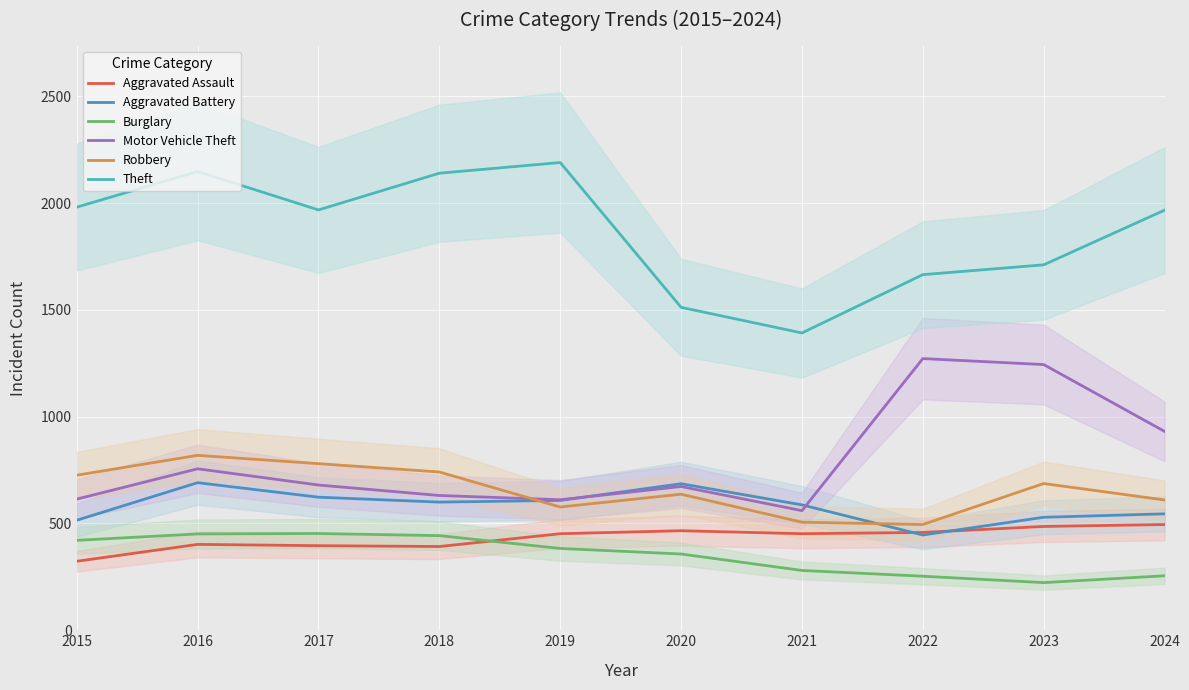

The Theft series shows 1711 at 2023. True or false?

True